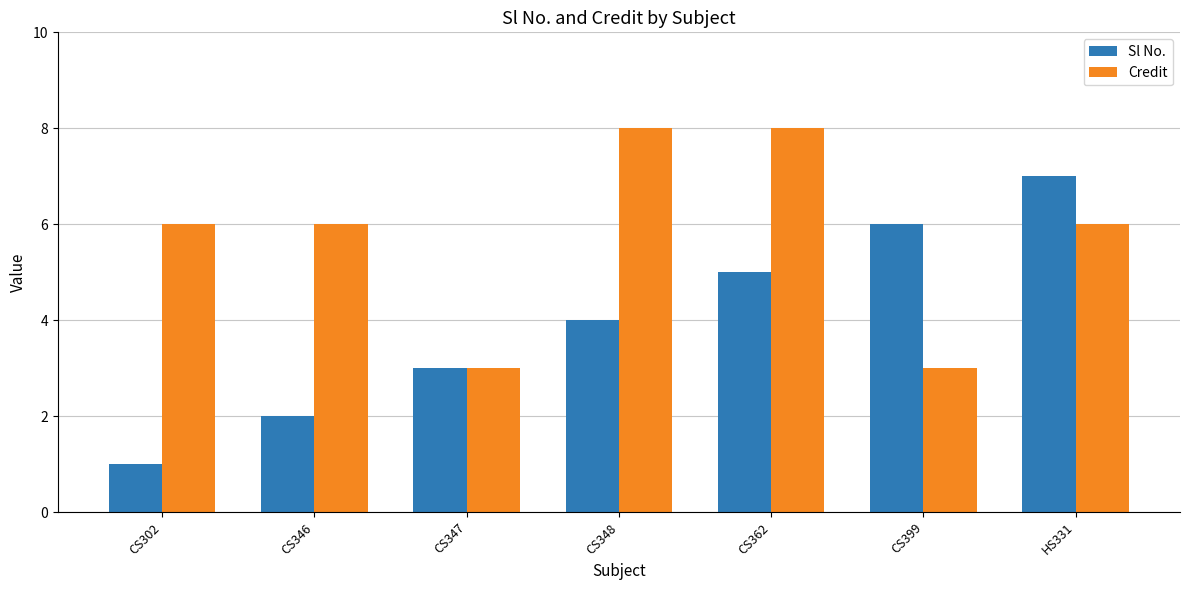

Reading left to right, transcribe all the data shown in this chart.

Sl No.: CS302=1	CS346=2	CS347=3	CS348=4	CS362=5	CS399=6	HS331=7
Credit: CS302=6	CS346=6	CS347=3	CS348=8	CS362=8	CS399=3	HS331=6